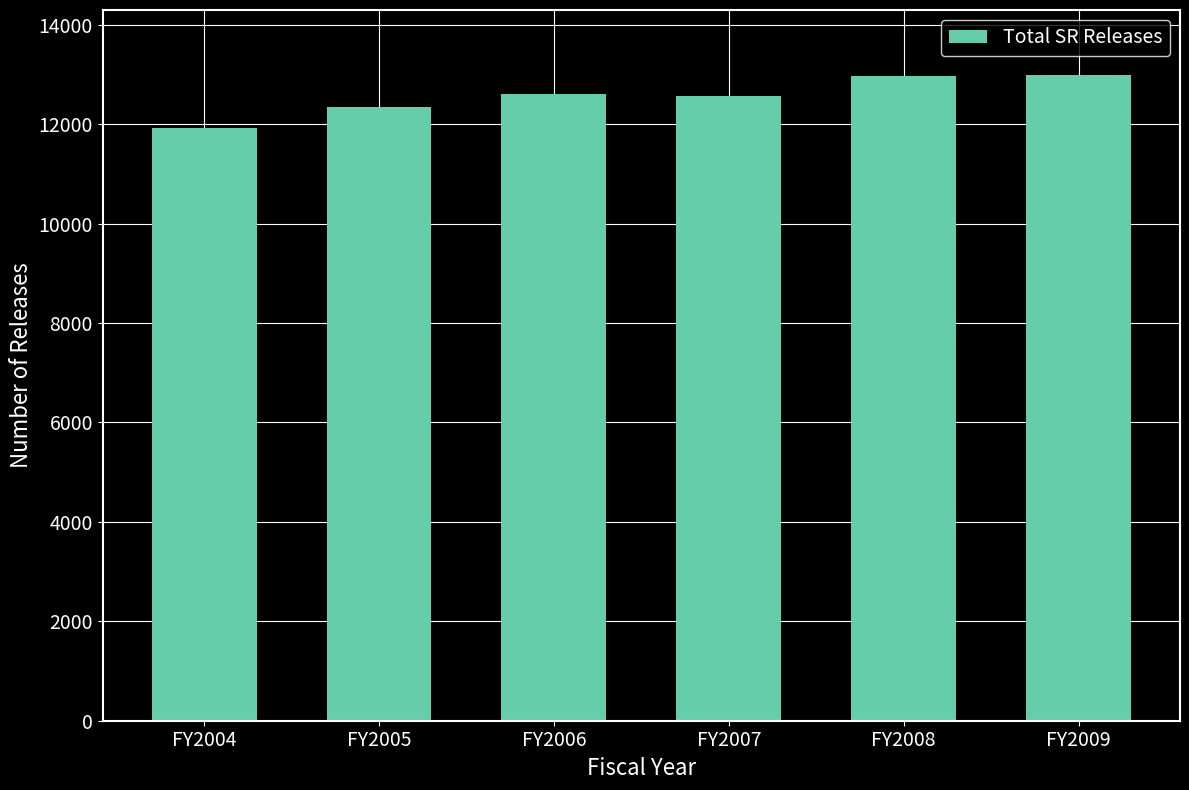

What is the maximum value shown in the chart?

12995